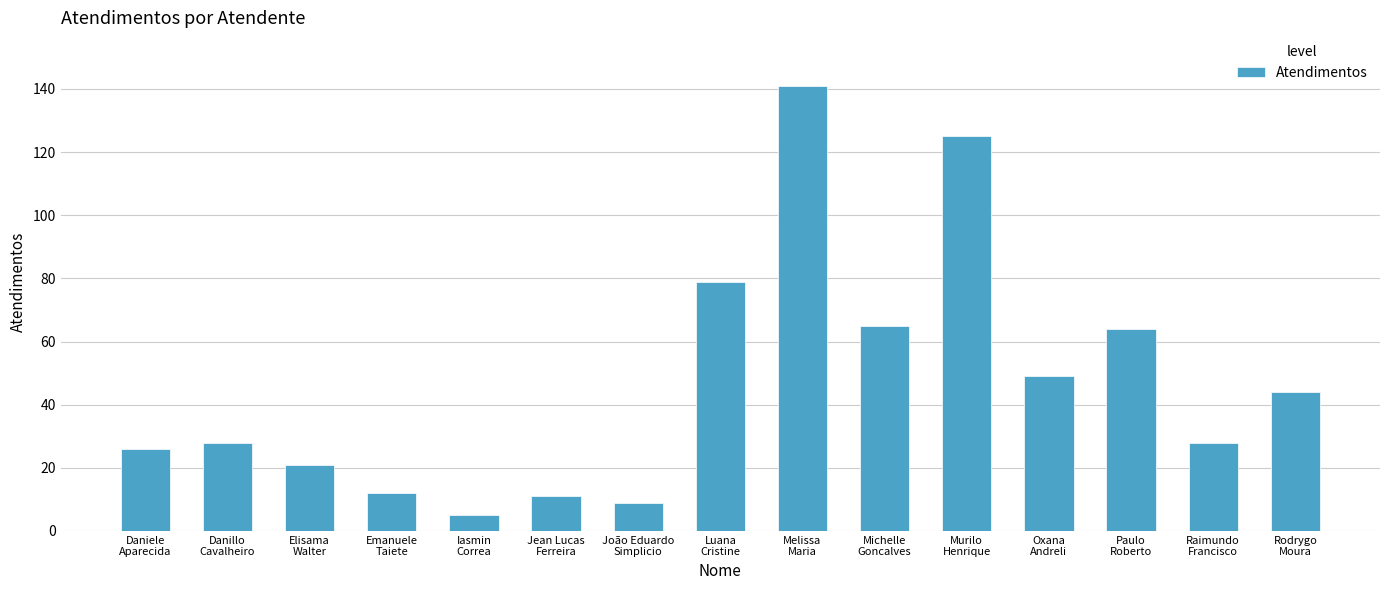

Reading left to right, transcribe all the data shown in this chart.

Daniele
Aparecida=26	Danillo
Cavalheiro=28	Elisama
Walter=21	Emanuele
Taiete=12	Iasmin
Correa=5	Jean Lucas
Ferreira=11	João Eduardo
Simplicio=9	Luana
Cristine=79	Melissa
Maria=141	Michelle
Goncalves=65	Murilo
Henrique=125	Oxana
Andreli=49	Paulo
Roberto=64	Raimundo
Francisco=28	Rodrygo
Moura=44